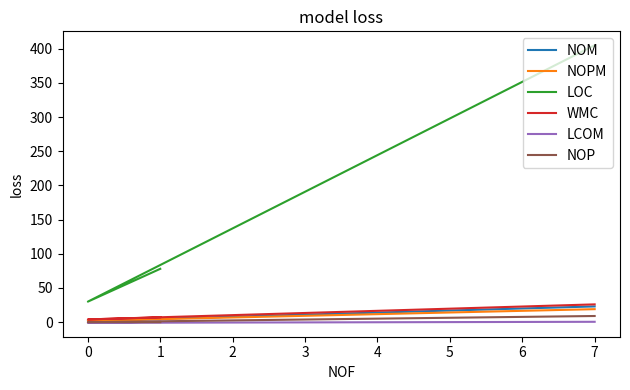

What is the difference between the second highest and minimum values in the NOPM series?

3.0